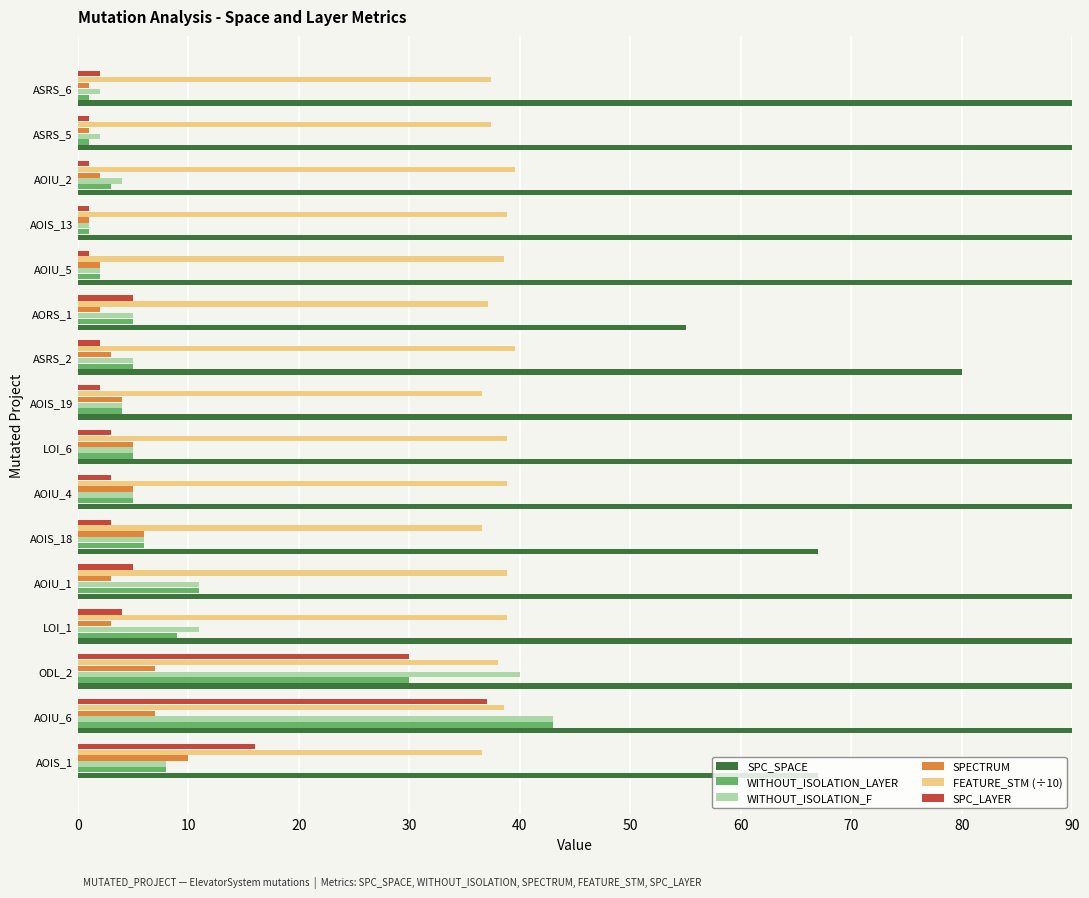

True or false: WITHOUT_ISOLATION_F has a value of 4.0 at AOIS_19.

True